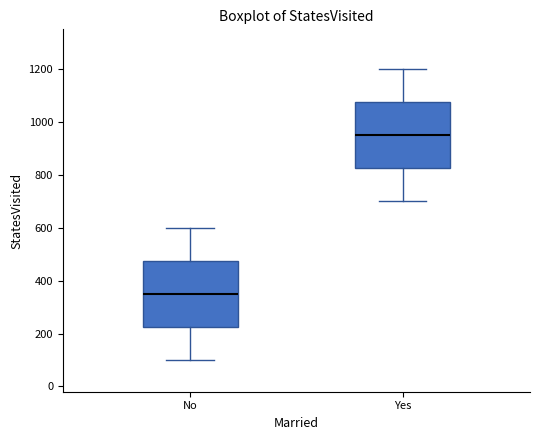

Reading left to right, transcribe this box plot: for each box, give where its median line is, the range the box spans, and where its two whiskers end, as read against the y-axis. The values are not printed on the chart, so give them approximately, as read against the axis.

No: median 360, box 220 to 480, whiskers 100 to 600
Yes: median 960, box 820 to 1080, whiskers 700 to 1200